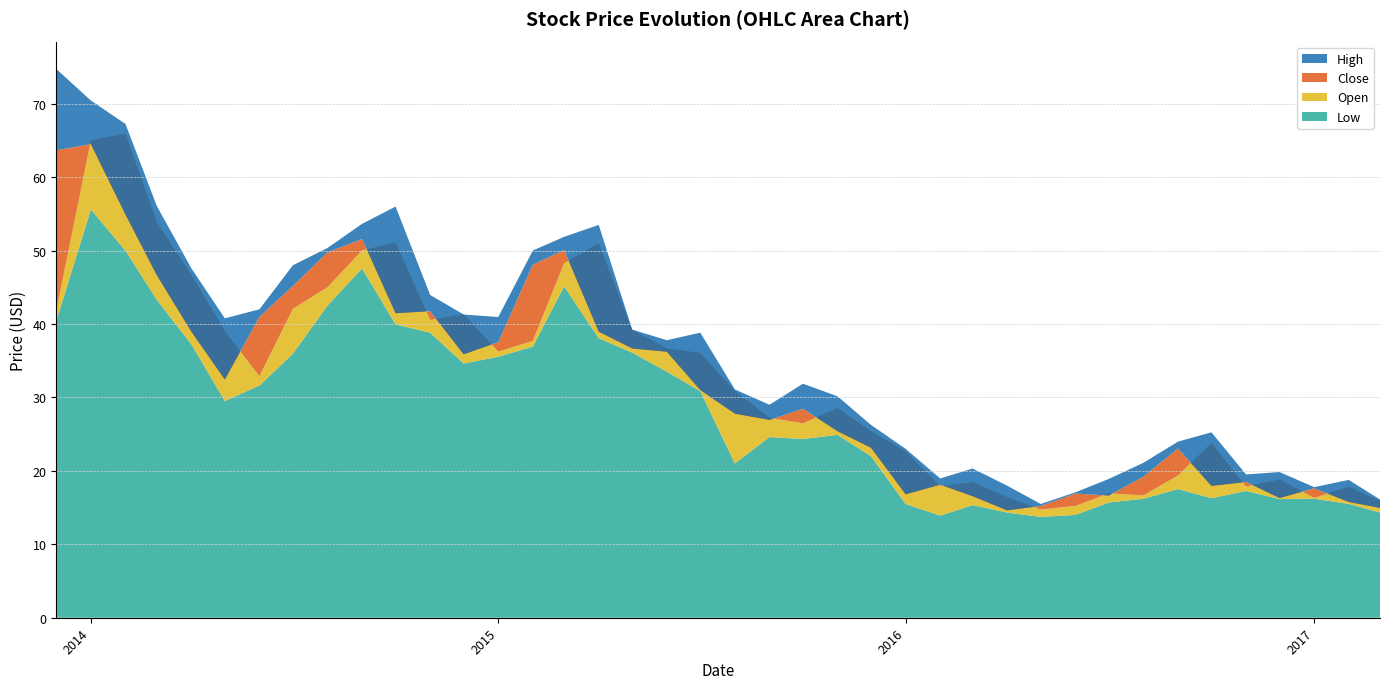

Reading left to right, what are all the values shown in this chart?

High: 2013-12=74.7	2014-01=70.4	2014-02=67.2	2014-03=56.1	2014-04=47.6	2014-05=40.8	2014-06=42.0	2014-07=48.0	2014-08=50.4	2014-09=53.6	2014-10=56.0	2014-11=44.0	2014-12=41.3	2015-01=41.0	2015-02=50.0	2015-03=51.9	2015-04=53.5	2015-05=39.2	2015-06=37.8	2015-07=38.8	2015-08=31.1	2015-09=29.0	2015-10=31.9	2015-11=30.1	2015-12=26.2	2016-01=23.0	2016-02=19.0	2016-03=20.3	2016-04=18.0	2016-05=15.5	2016-06=17.1	2016-07=18.9	2016-08=21.1	2016-09=24.0	2016-10=25.2	2016-11=19.5	2016-12=19.8	2017-01=17.8	2017-02=18.8	2017-03=16.1
Close: 2013-12=63.6	2014-01=64.5	2014-02=54.9	2014-03=46.7	2014-04=39.0	2014-05=32.4	2014-06=41.0	2014-07=45.2	2014-08=49.8	2014-09=51.6	2014-10=41.5	2014-11=41.7	2014-12=35.9	2015-01=37.5	2015-02=48.1	2015-03=50.1	2015-04=39.0	2015-05=36.7	2015-06=36.2	2015-07=31.0	2015-08=27.8	2015-09=26.9	2015-10=28.5	2015-11=25.4	2015-12=23.1	2016-01=16.8	2016-02=18.1	2016-03=16.6	2016-04=14.6	2016-05=15.2	2016-06=16.9	2016-07=16.6	2016-08=19.2	2016-09=23.1	2016-10=17.9	2016-11=18.5	2016-12=16.3	2017-01=17.6	2017-02=15.8	2017-03=14.9
Open: 2013-12=41.8	2014-01=65.0	2014-02=65.9	2014-03=53.9	2014-04=46.7	2014-05=39.0	2014-06=32.9	2014-07=42.1	2014-08=45.0	2014-09=50.0	2014-10=51.1	2014-11=40.5	2014-12=41.3	2015-01=36.2	2015-02=37.7	2015-03=48.3	2015-04=51.0	2015-05=39.2	2015-06=36.7	2015-07=36.0	2015-08=30.9	2015-09=27.2	2015-10=26.5	2015-11=28.5	2015-12=25.4	2016-01=22.6	2016-02=17.9	2016-03=18.5	2016-04=16.4	2016-05=14.7	2016-06=15.2	2016-07=16.9	2016-08=16.6	2016-09=19.4	2016-10=23.8	2016-11=17.8	2016-12=18.8	2017-01=16.3	2017-02=17.8	2017-03=15.9
Low: 2013-12=40.4	2014-01=55.6	2014-02=50.0	2014-03=43.3	2014-04=37.2	2014-05=29.5	2014-06=31.6	2014-07=36.0	2014-08=42.5	2014-09=47.6	2014-10=39.9	2014-11=38.8	2014-12=34.6	2015-01=35.5	2015-02=36.9	2015-03=45.1	2015-04=38.1	2015-05=36.1	2015-06=33.5	2015-07=30.9	2015-08=21.0	2015-09=24.6	2015-10=24.3	2015-11=24.9	2015-12=22.0	2016-01=15.5	2016-02=13.9	2016-03=15.3	2016-04=14.3	2016-05=13.7	2016-06=14.0	2016-07=15.7	2016-08=16.2	2016-09=17.5	2016-10=16.3	2016-11=17.3	2016-12=16.2	2017-01=16.2	2017-02=15.5	2017-03=14.3